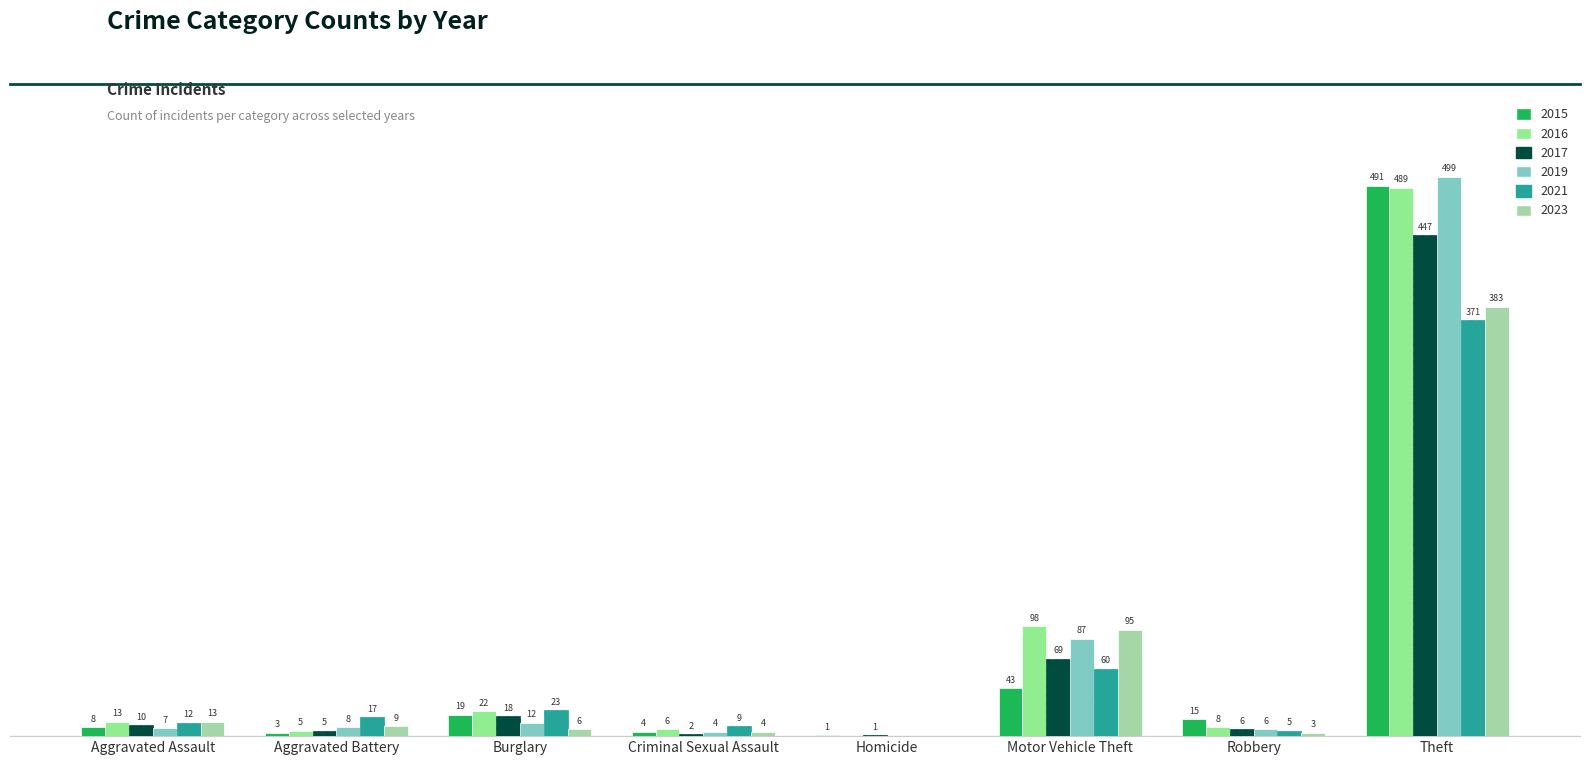

What are all the series names shown in the legend?

2015, 2016, 2017, 2019, 2021, 2023